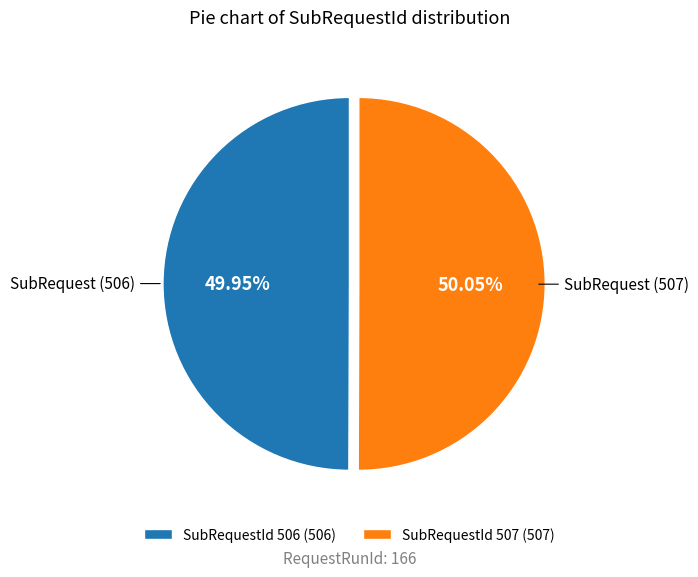

Combined, do SubRequestId 506 (506) and SubRequestId 507 (507) account for over 50%?

Yes